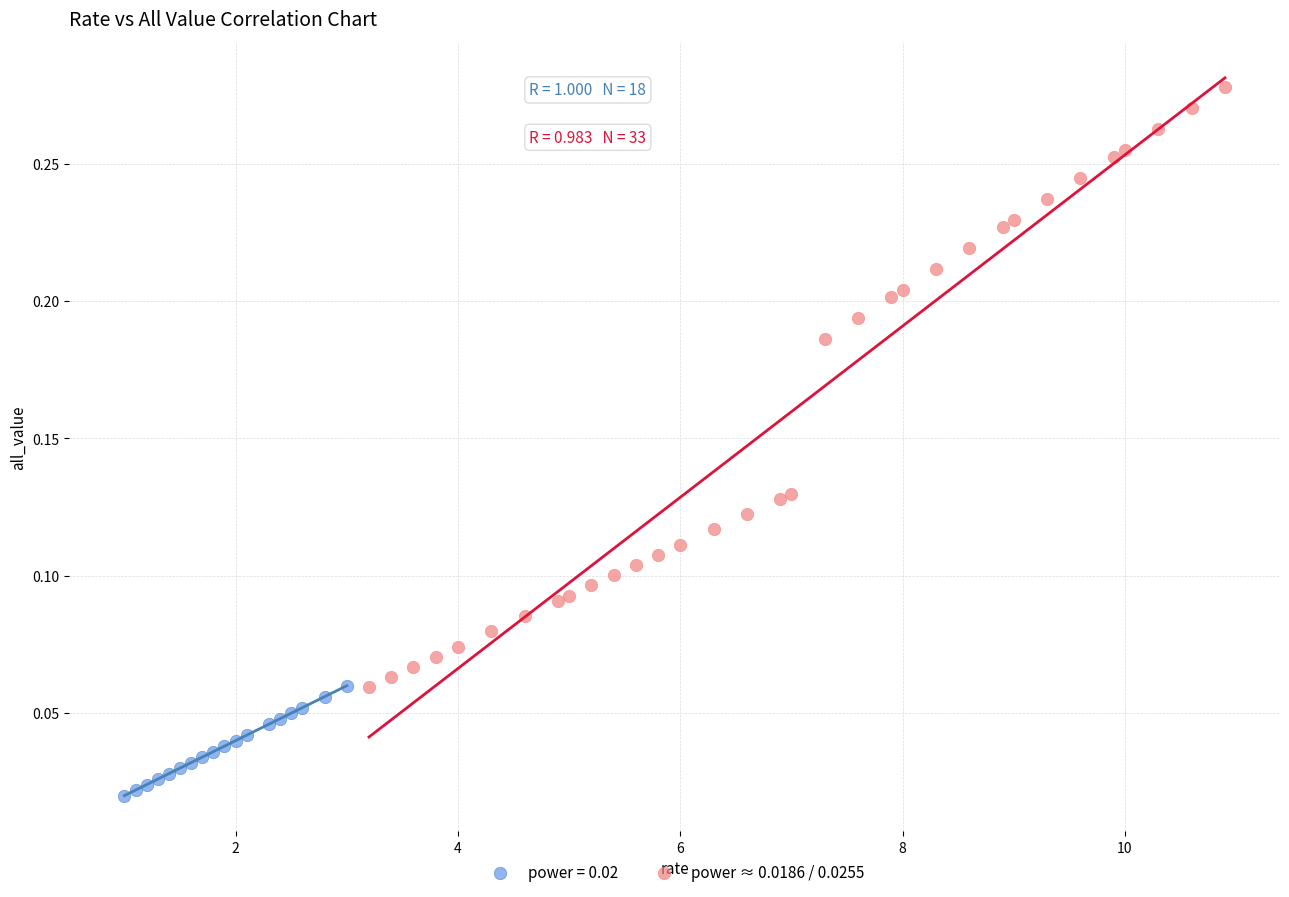

Which series has the widest spread of Y values?

power ≈ 0.0186 / 0.0255